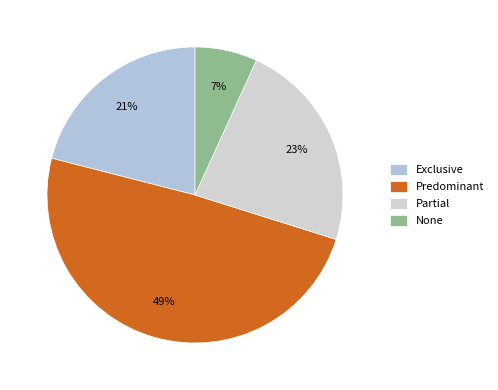

Which category has the smallest portion of the pie?

None